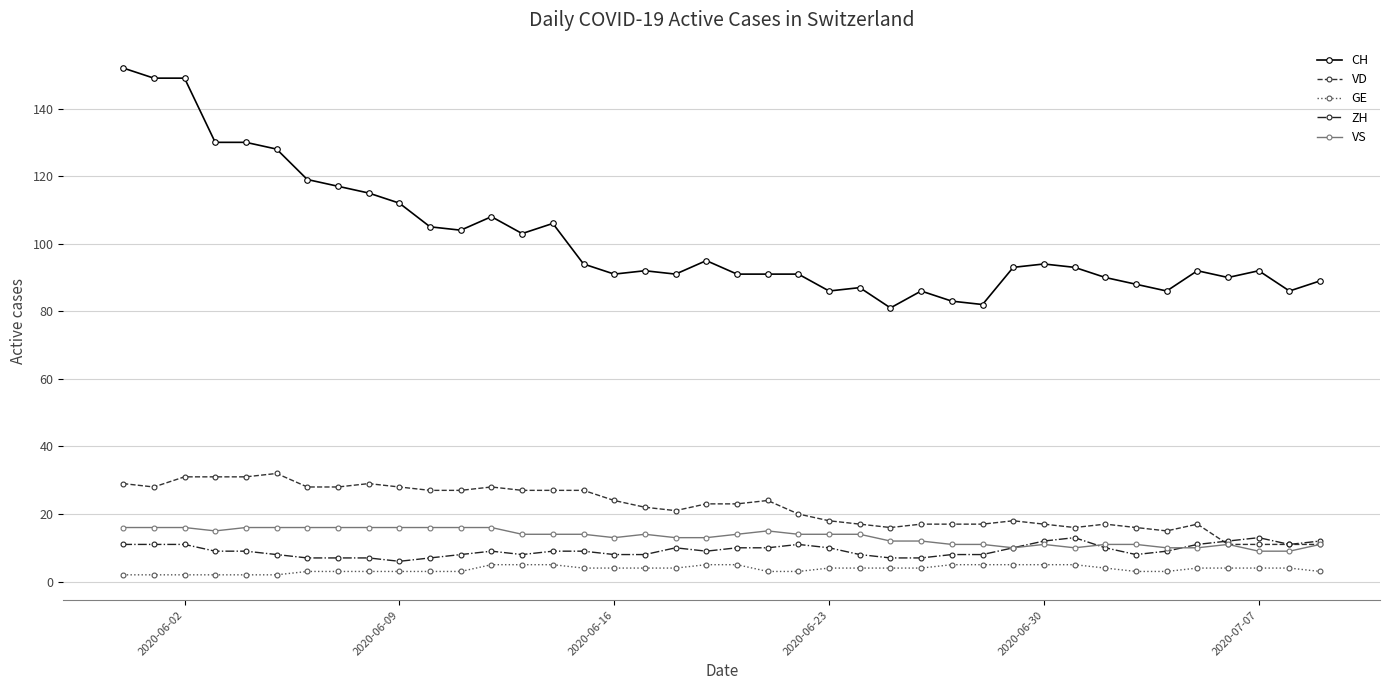

What is the value of the VD point at the 36th from the left?

17